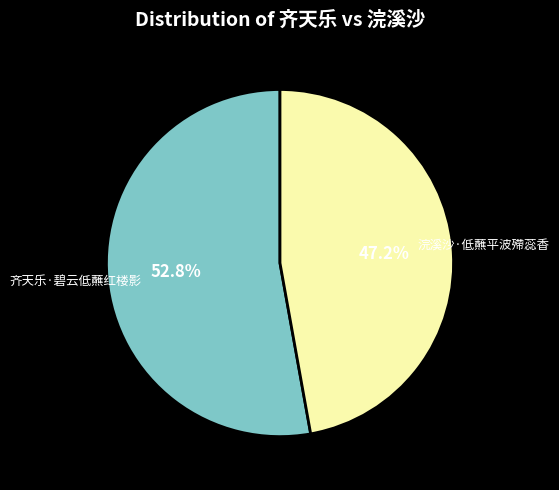

The 浣溪沙·低蘸平波殢蕊香 slice represents 54% of the pie. True or false?

False